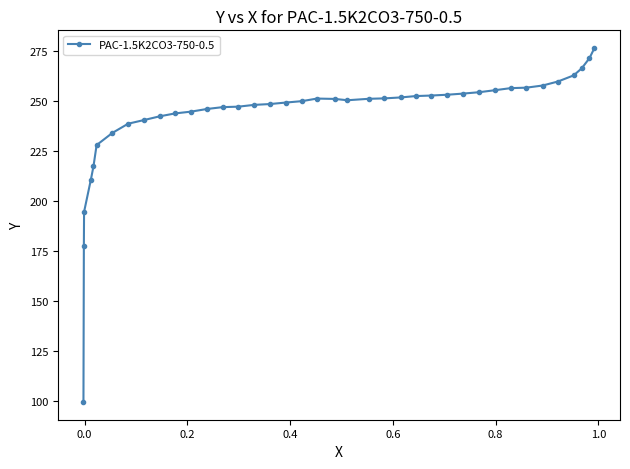

What is the maximum value shown in the chart?

276.3